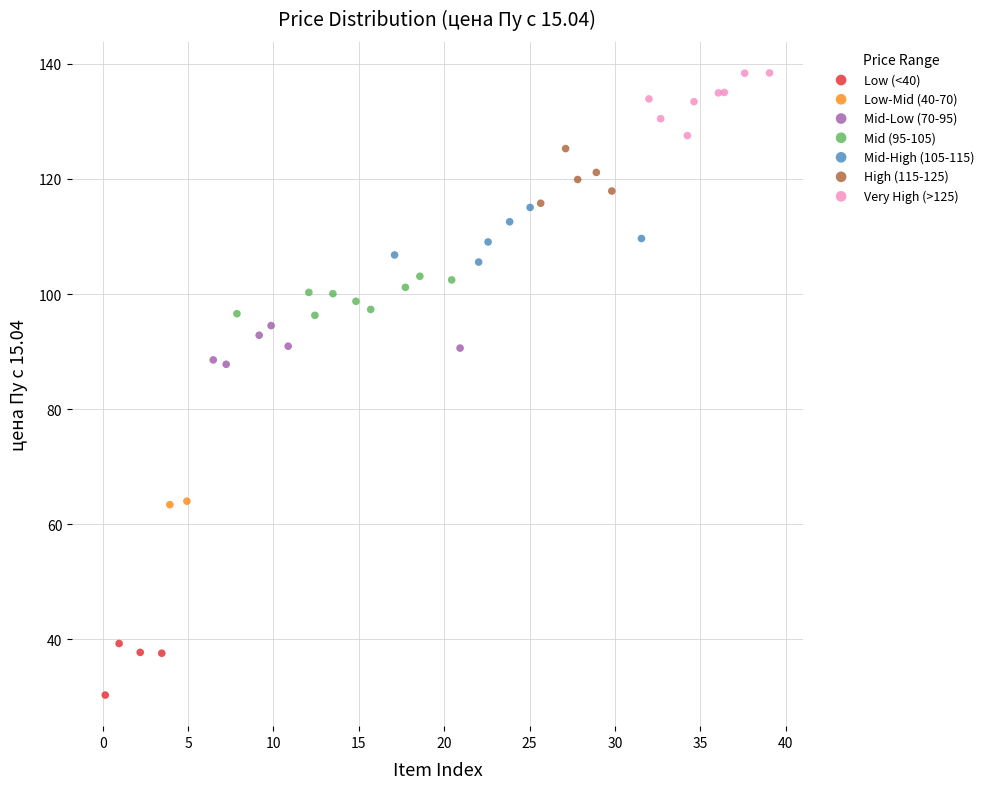

What are all the series names shown in the legend?

Low (<40), Low-Mid (40-70), Mid-Low (70-95), Mid (95-105), Mid-High (105-115), High (115-125), Very High (>125)